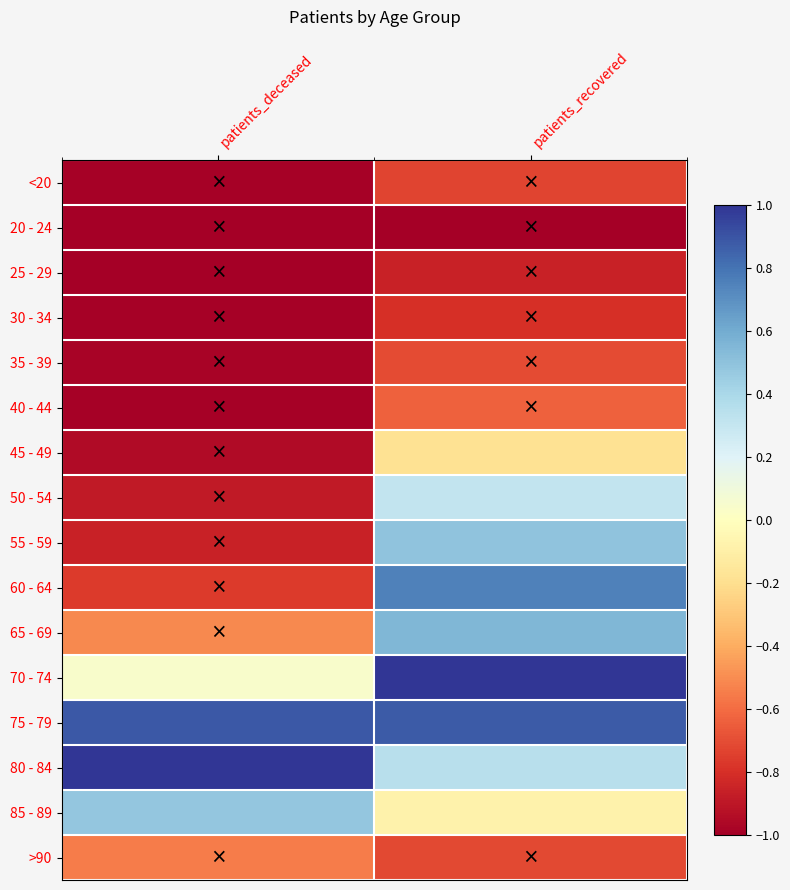

What is the difference between the highest and lowest values at patients_recovered?

2.0